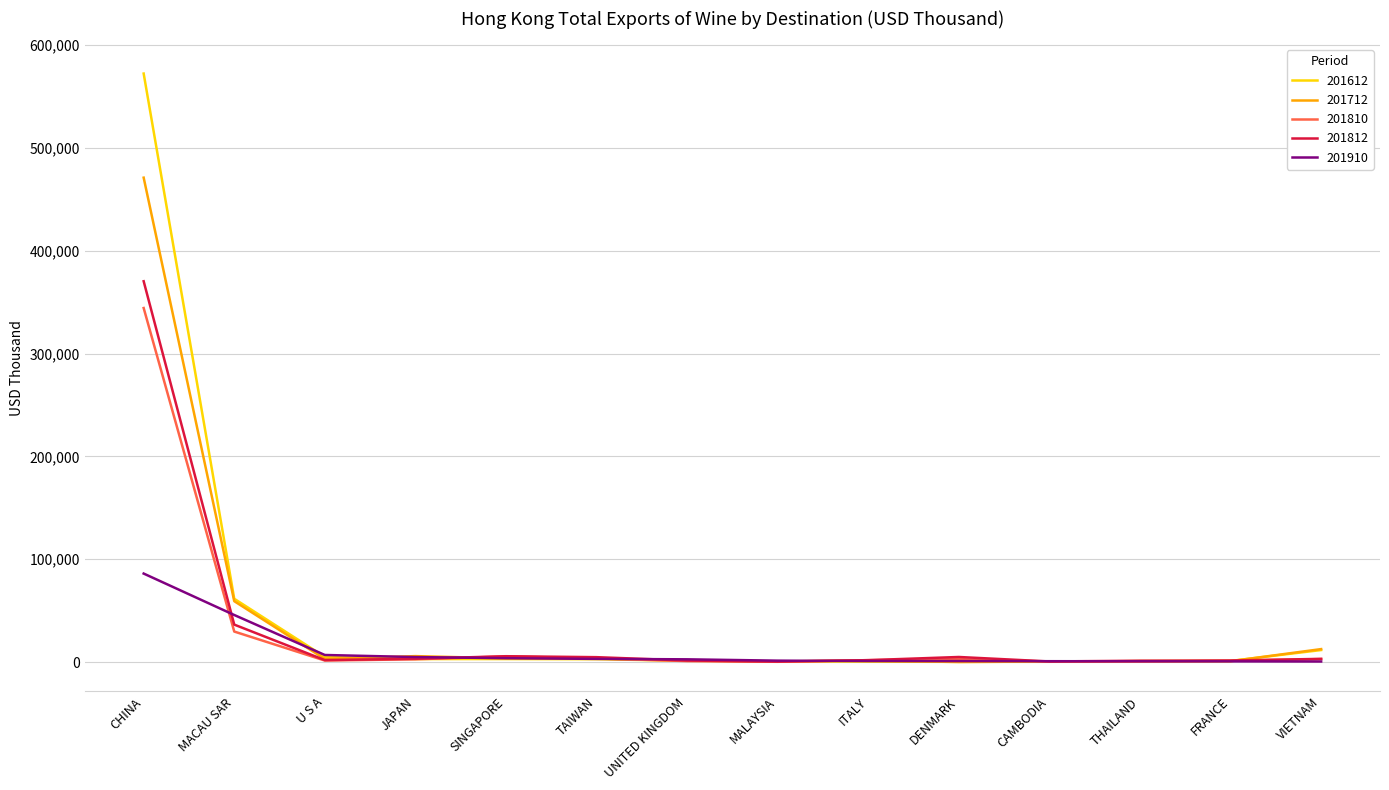

What is the maximum value shown in the chart?

572494.5